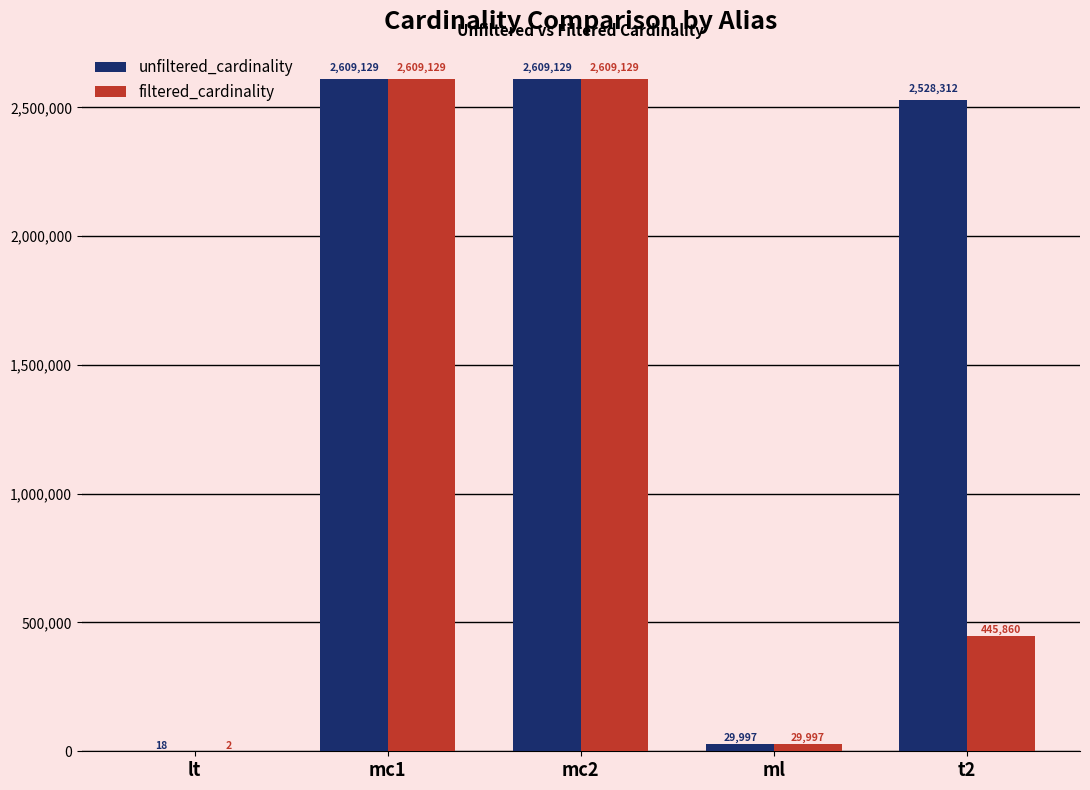

Is it true that unfiltered_cardinality equals 29997 at ml?

True